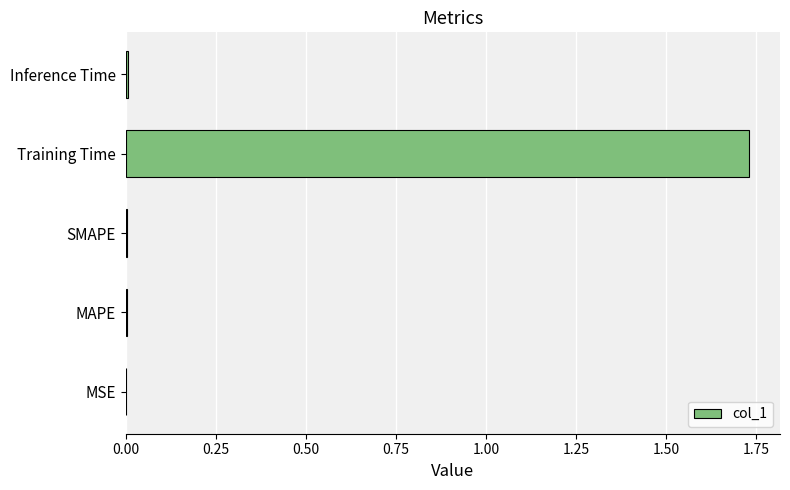

The value at Training Time is 0.6. True or false?

False